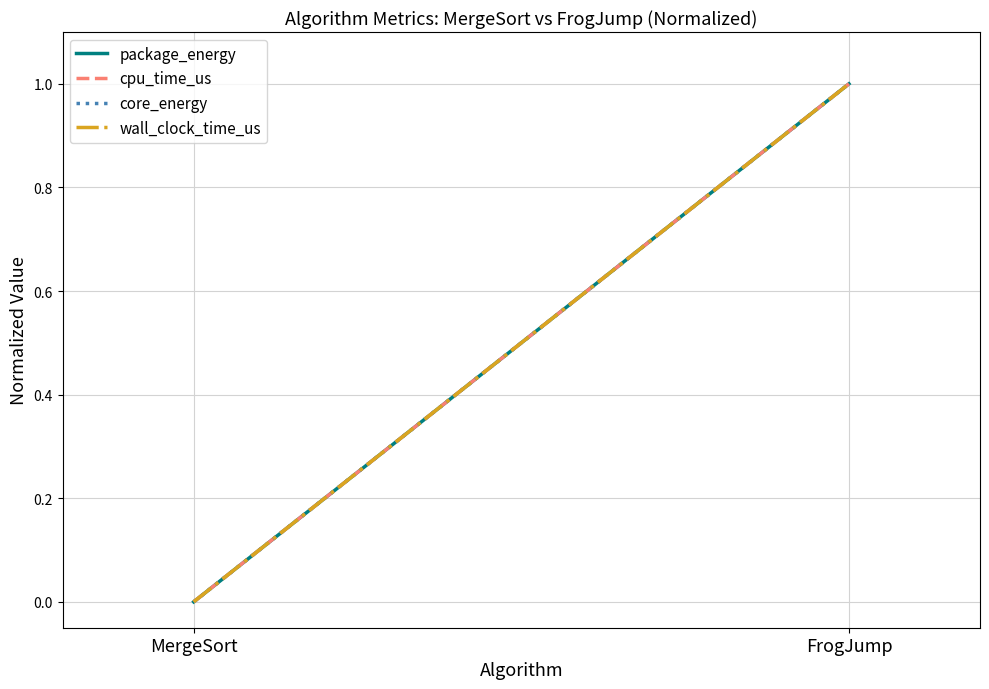

What are all the series names shown in the legend?

package_energy, cpu_time_us, core_energy, wall_clock_time_us